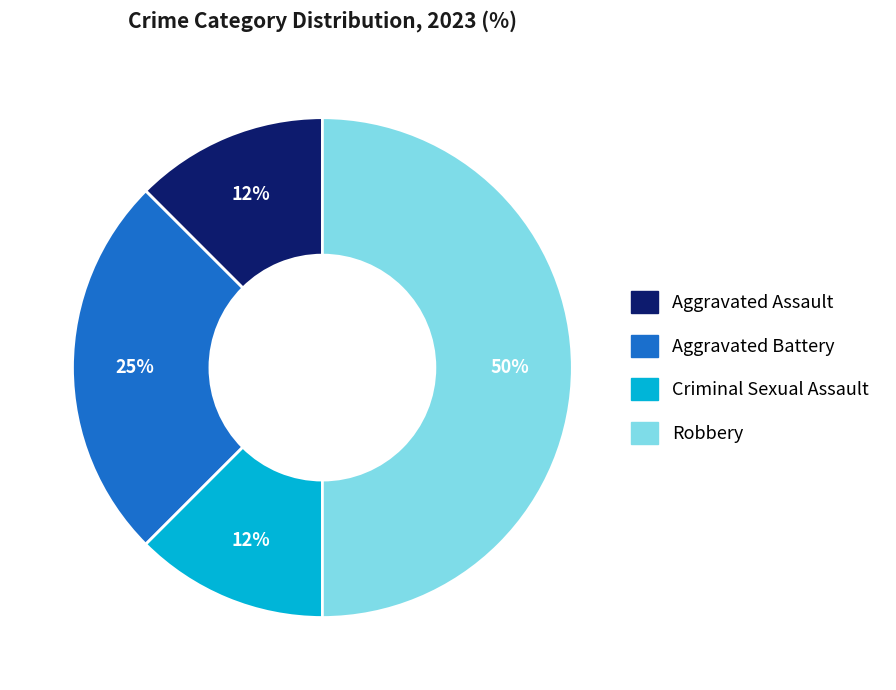

Is Aggravated Battery the majority of the pie?

No